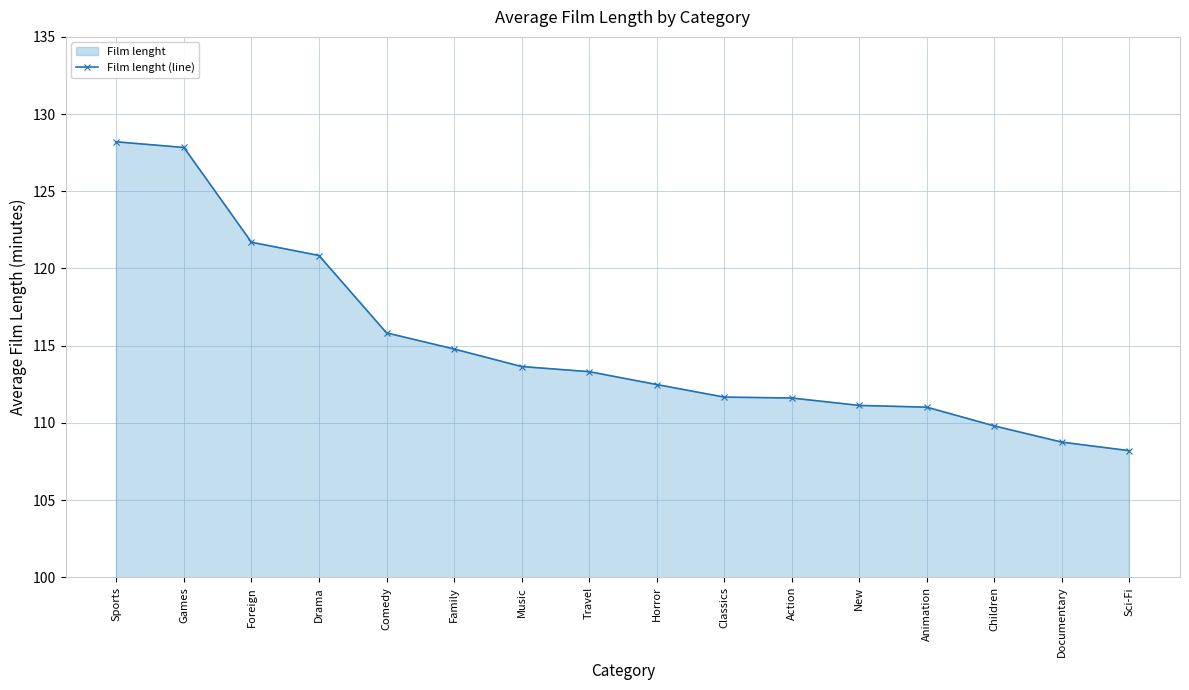

Between Documentary and Music, which is larger?

Music